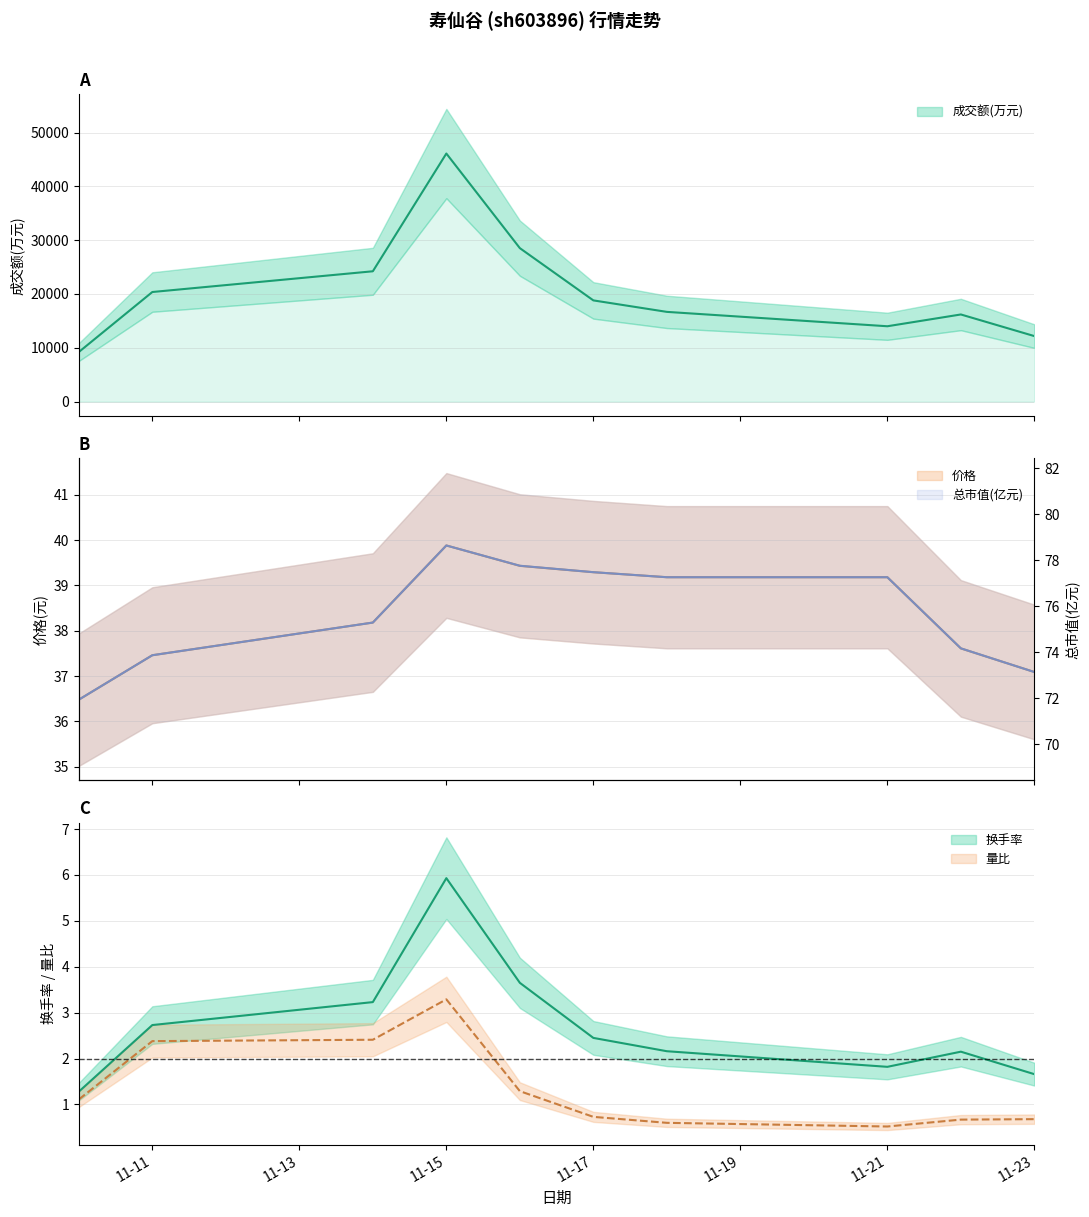

What is the sum of all 成交额(万元) values?

206301.0